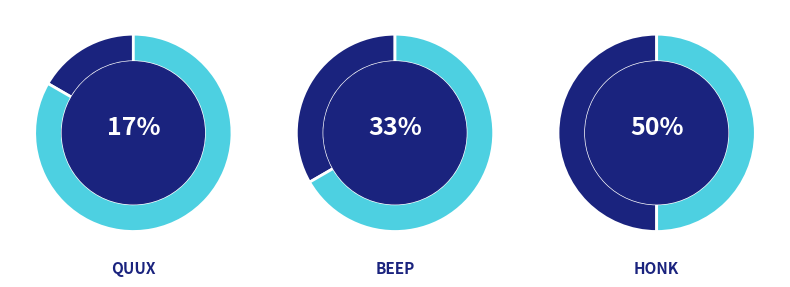

To the nearest percent, what percentage of the pie is quux?

17%